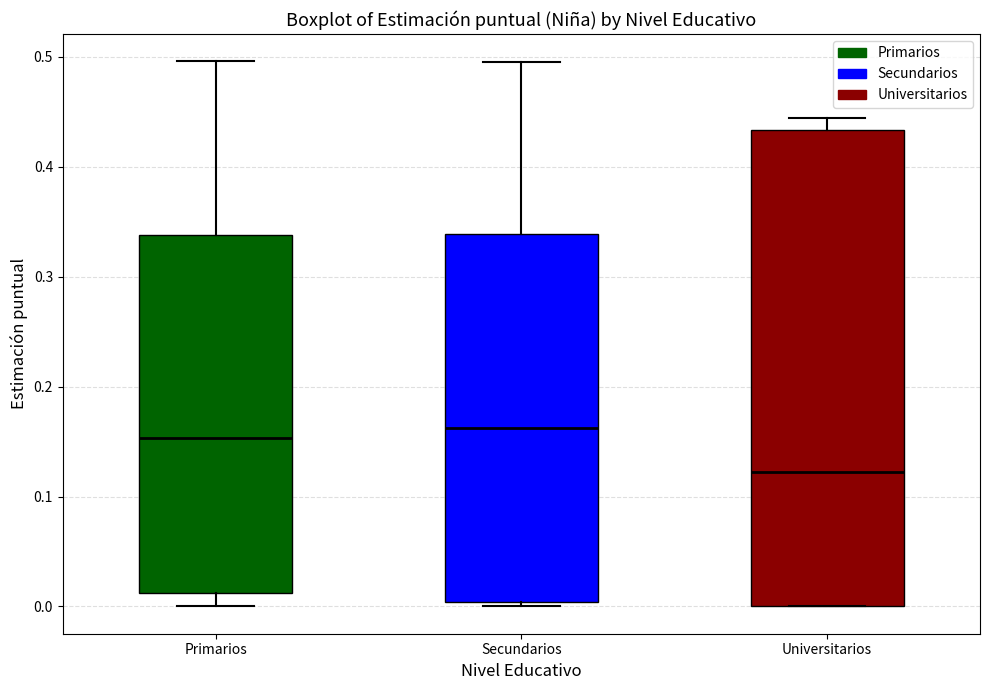

Reading left to right, transcribe this box plot: for each box, give where its median line is, the range the box spans, and where its two whiskers end, as read against the y-axis. The values are not printed on the chart, so give them approximately, as read against the axis.

Primarios: median 0.15, box 0.01 to 0.34, whiskers 0.00 to 0.50
Secundarios: median 0.16, box 0.00 to 0.34, whiskers 0.00 (just below the box's lower edge) to 0.50
Universitarios: median 0.12, box 0.00 to 0.43, whiskers 0.00 to 0.44